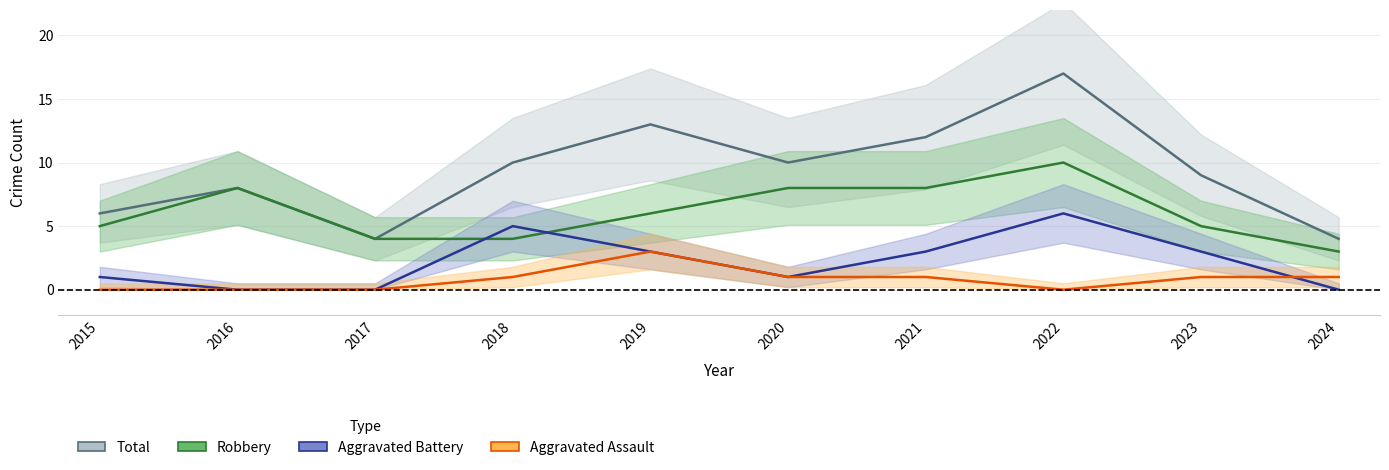

Where is the first local minimum for Total?

2017